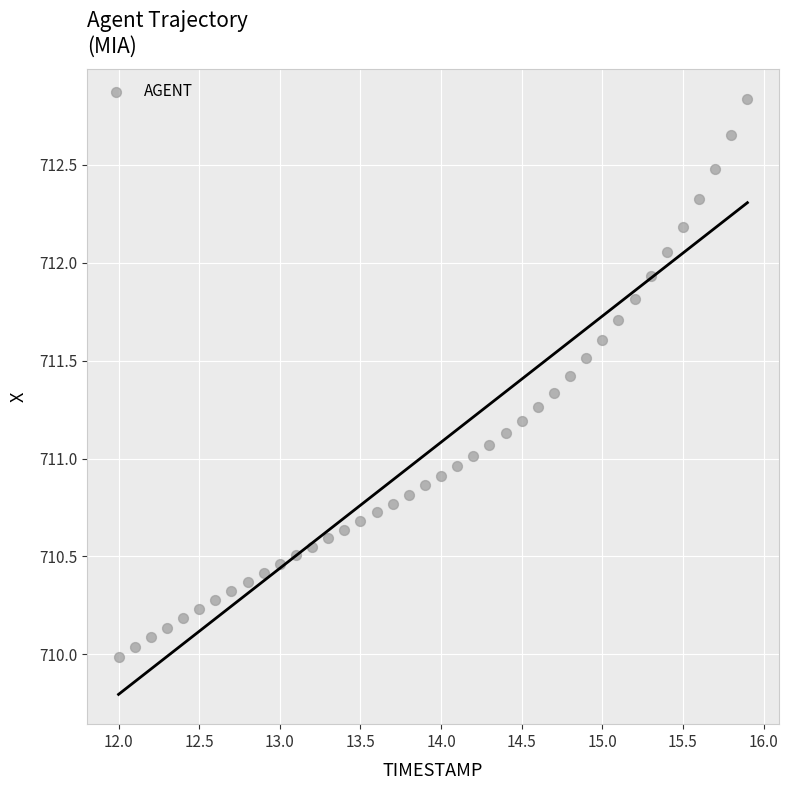

What is the range of X values (max minus min)?

3.9